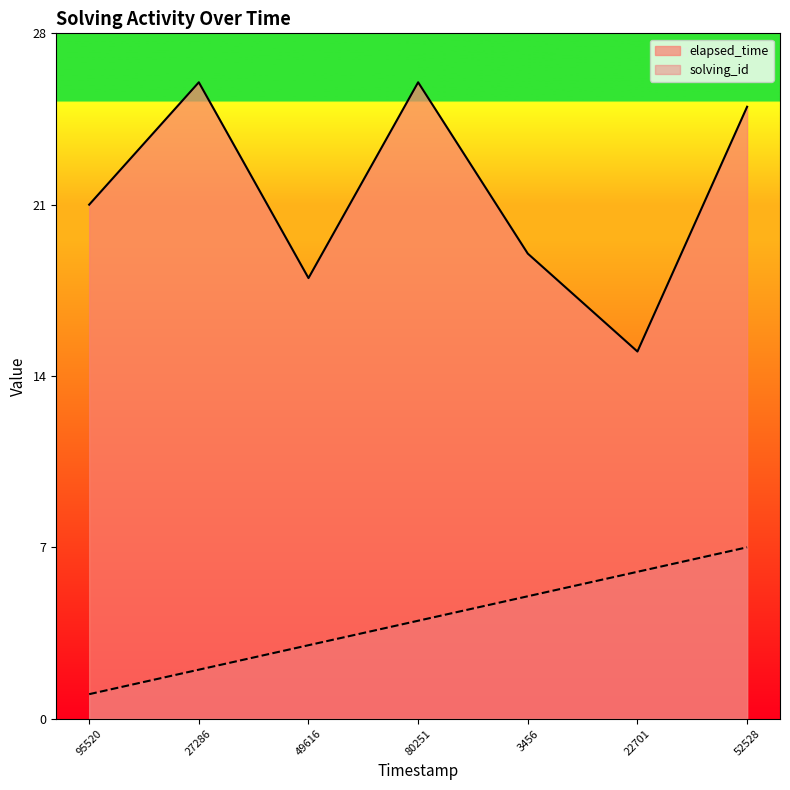

Reading right to left, extract all data points from this chart.

solving_id: 7	6	5	4	3	2	1
elapsed_time: 25	15	19	26	18	26	21